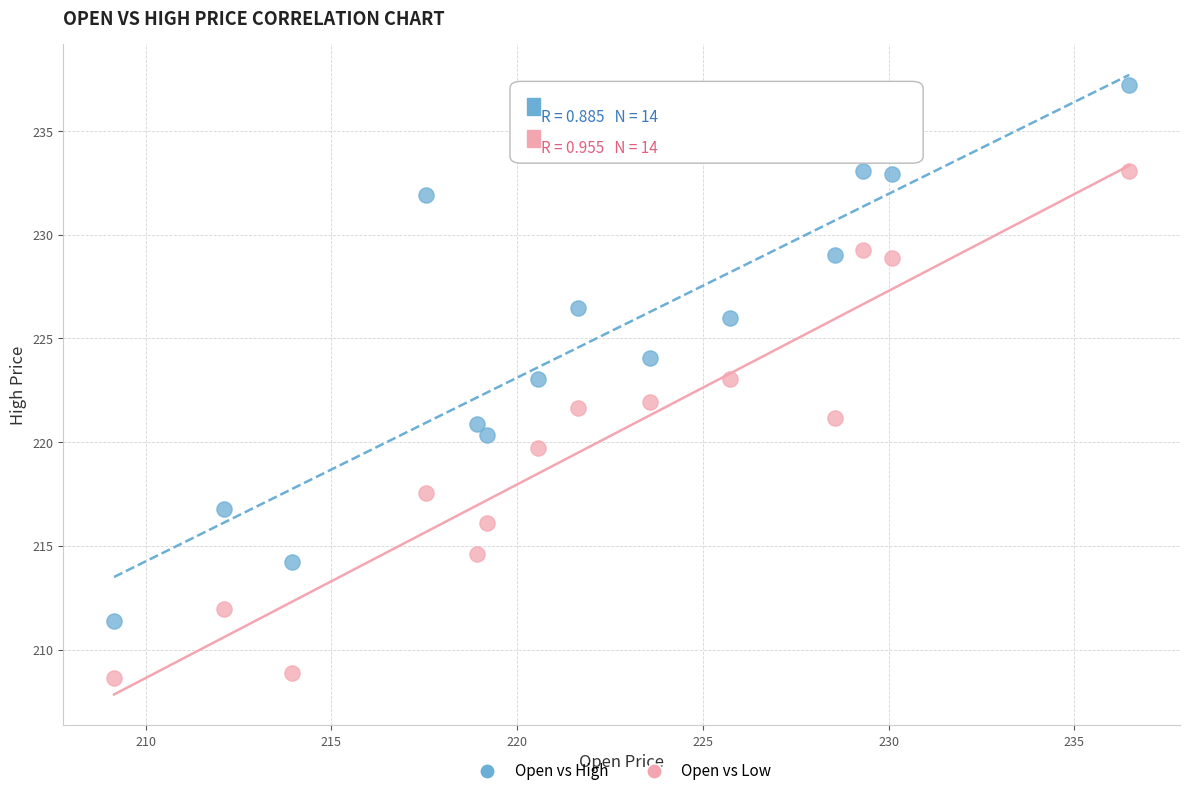

Which series has the largest Y range (max minus min)?

Open vs High